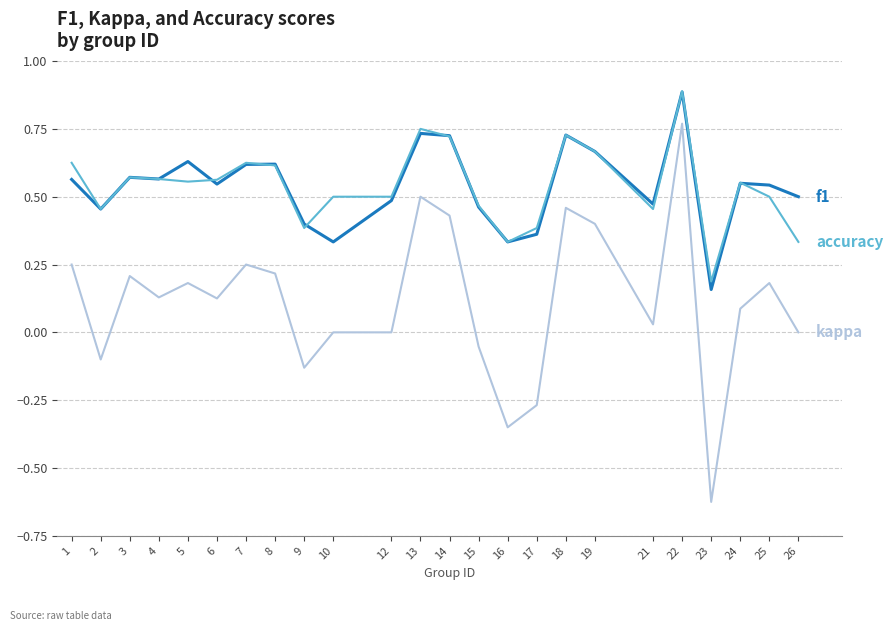

Is this an area chart (filled region under the line)?

No